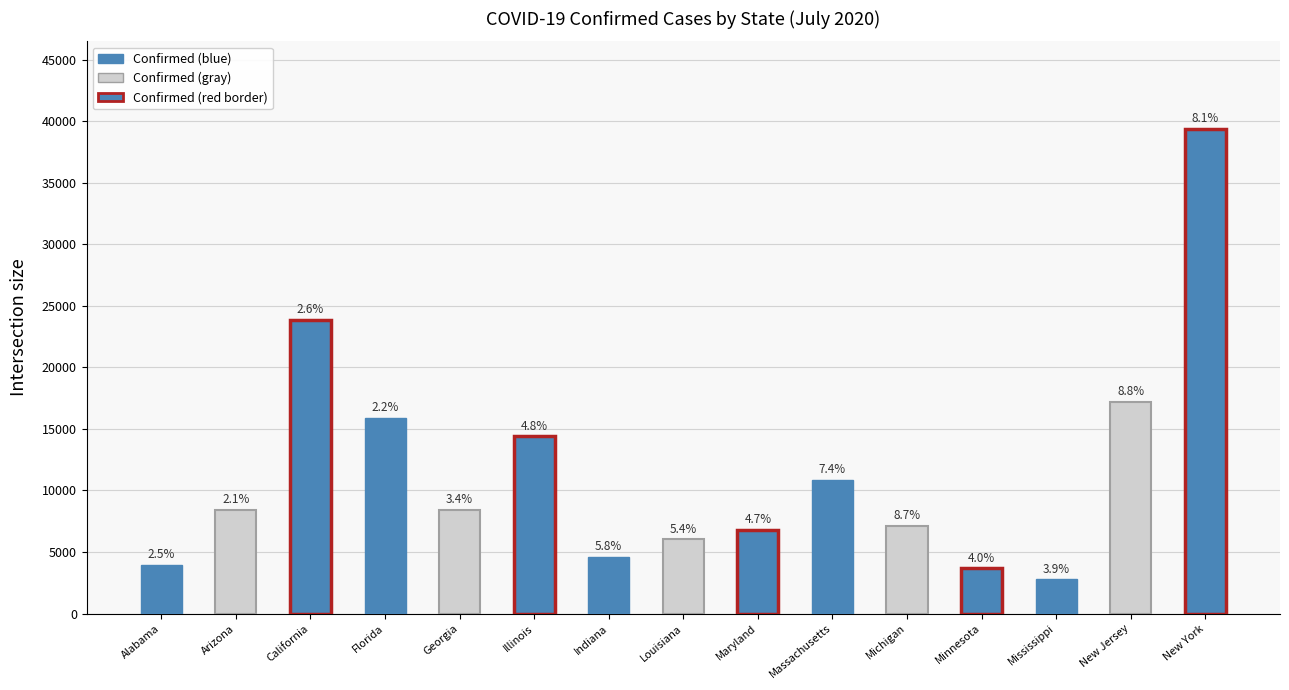

At which label is the value closest to 210989?

California